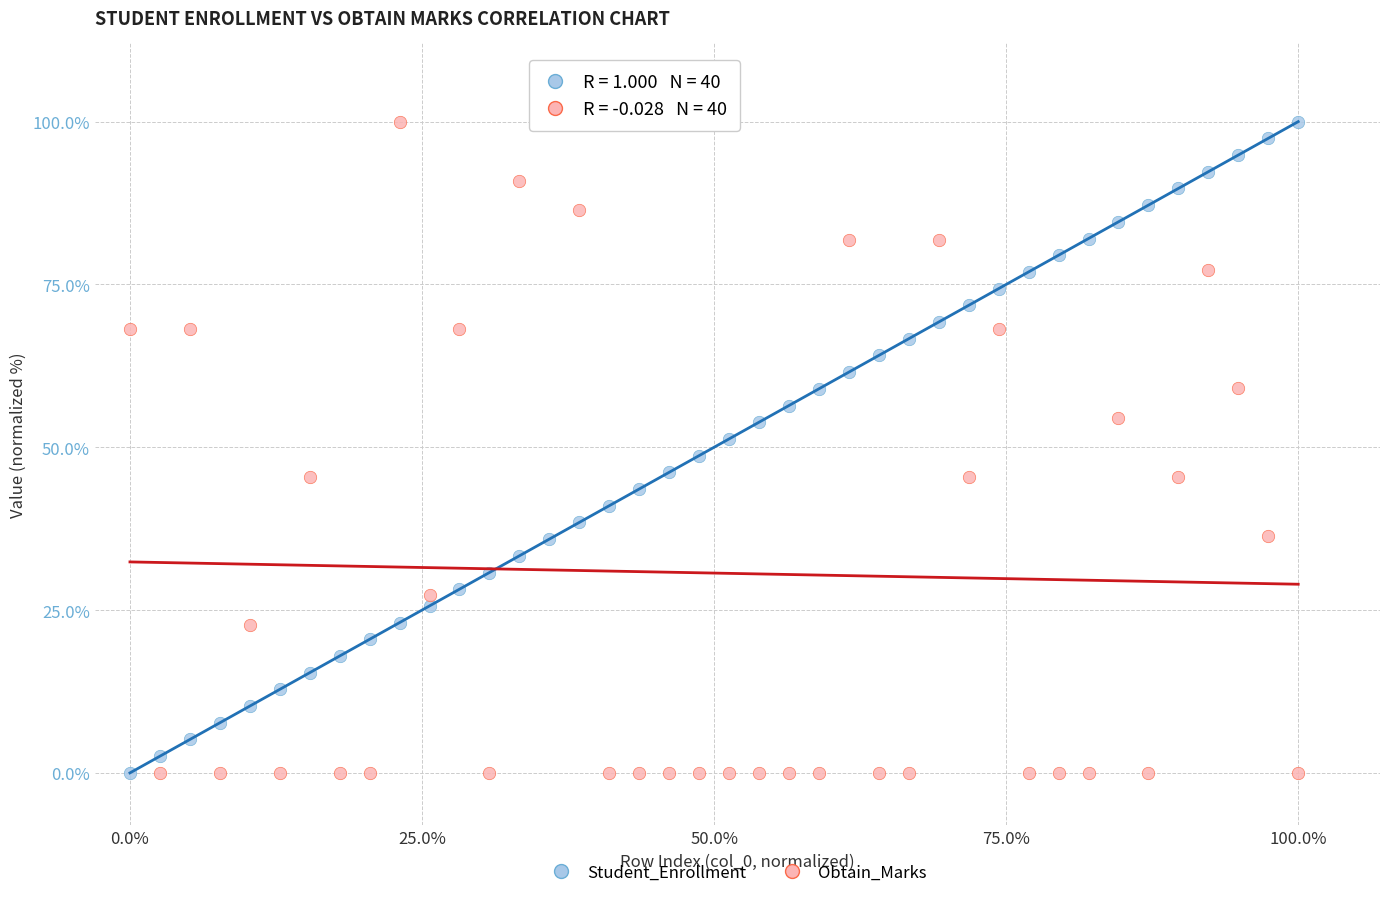

What is the X range (max minus min) for the scatter plot?

100.0